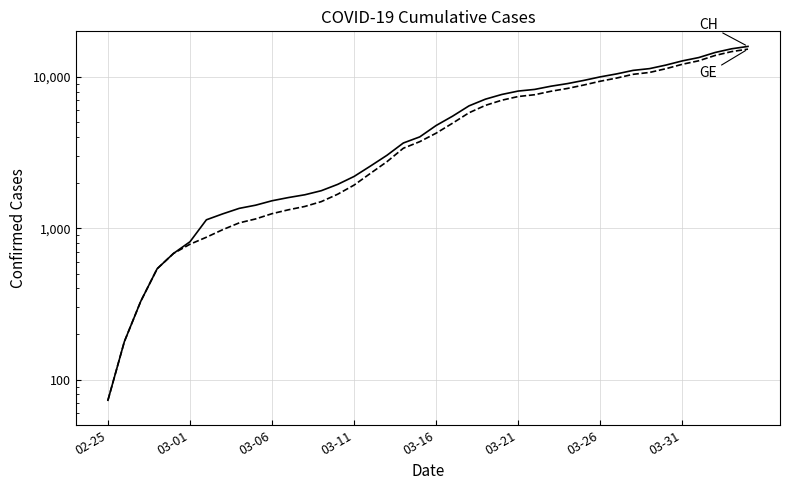

What is the minimum value for GE?

73